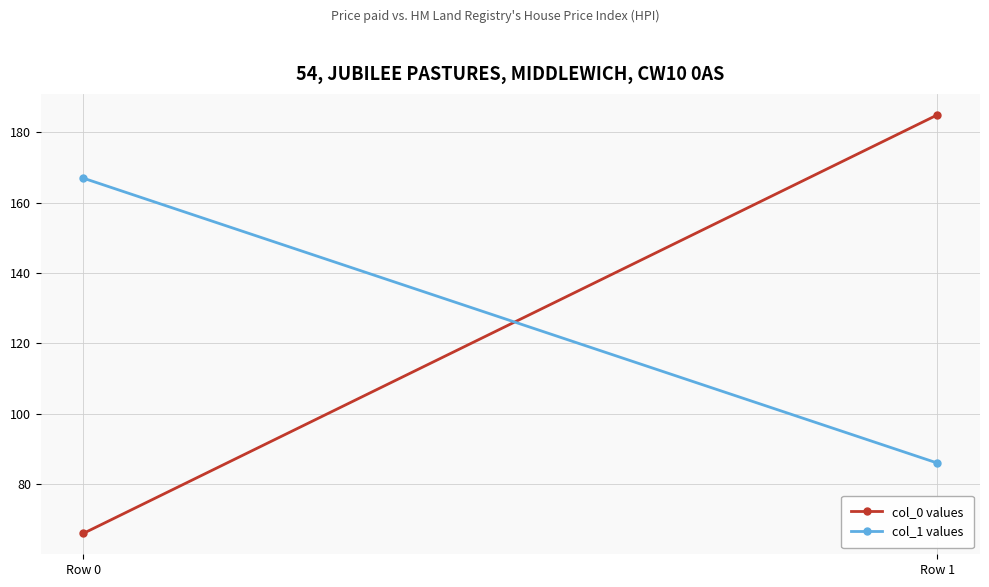

Where is col_0 values nearest to the value 125?

Row 0